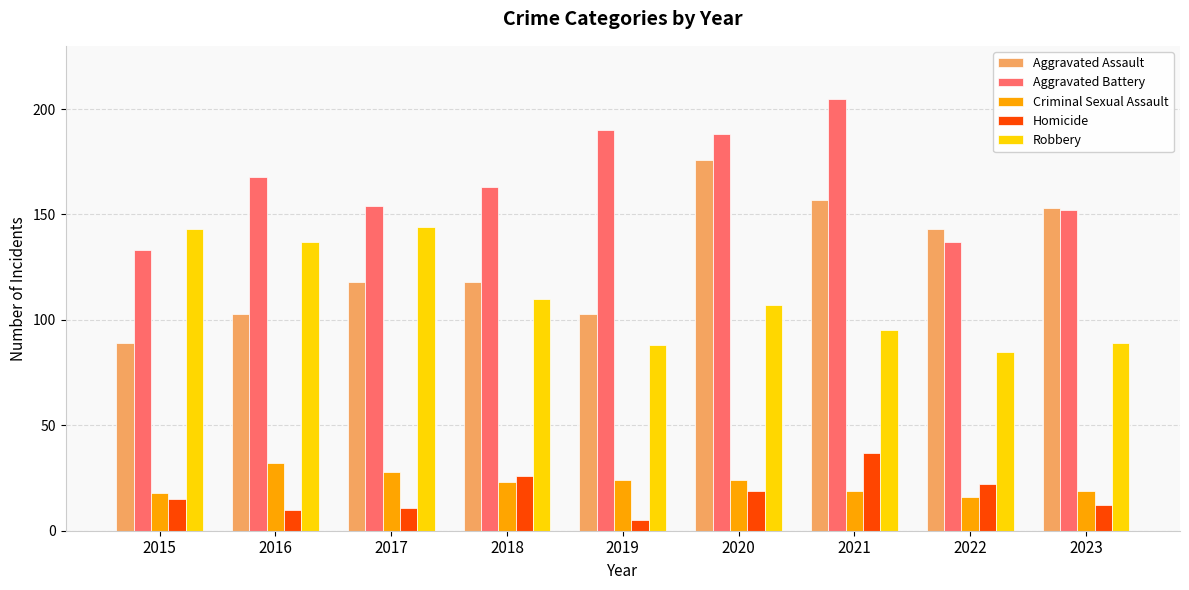

What is the spread (max minus min) of values at 2017?

143